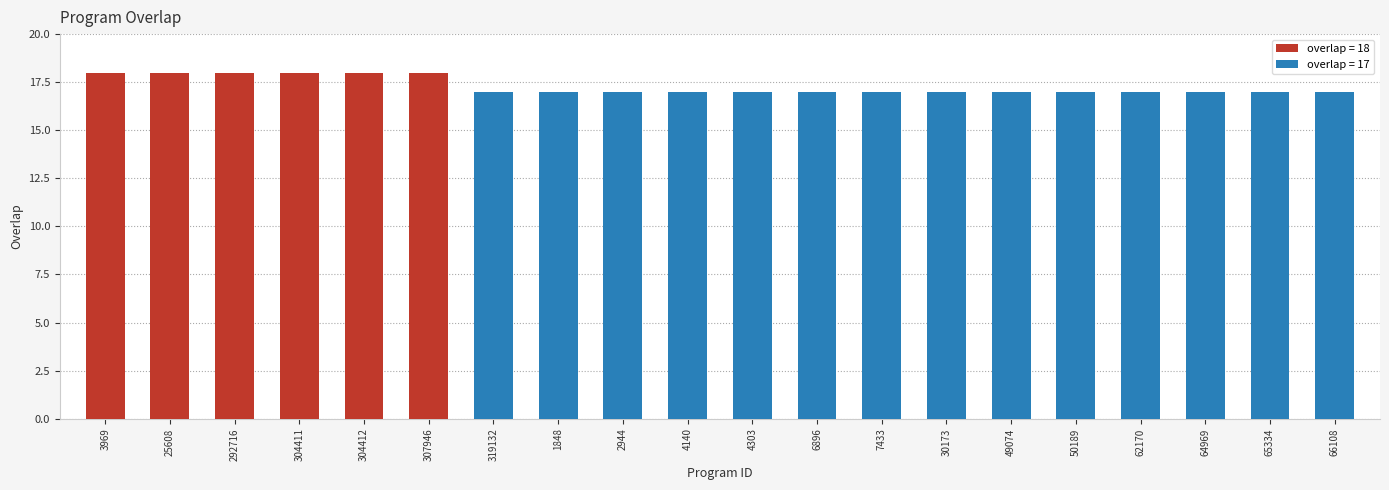

The chart shows a value of 7 at 49074. True or false?

False